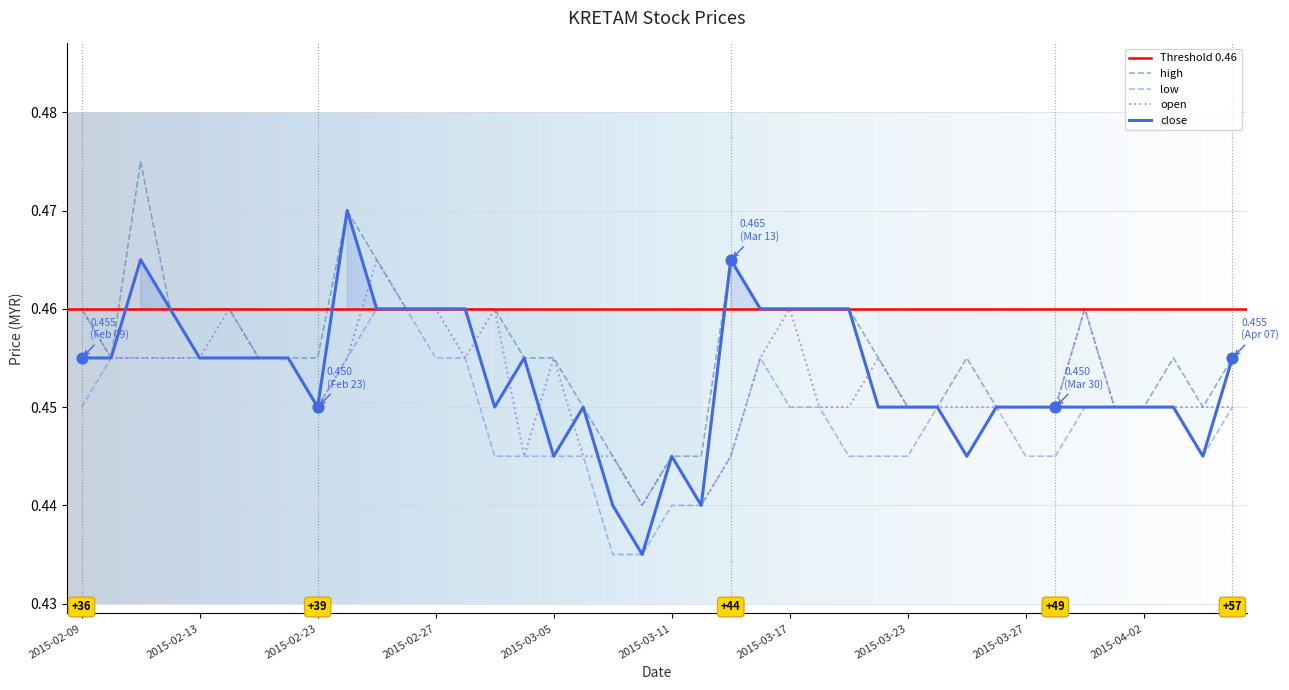

What are all the series names shown in the legend?

close, open, high, low